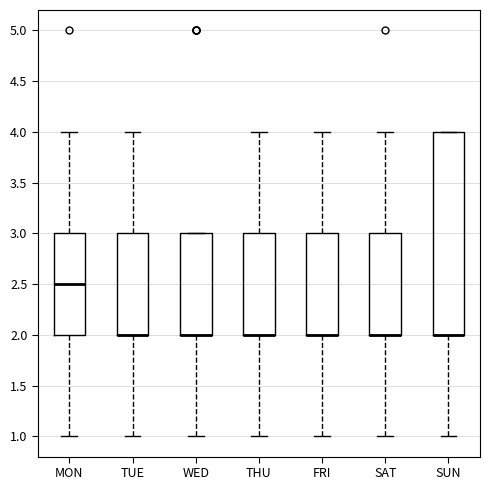

Where is the lower edge of the box for FRI on the y-axis? The values are not printed on the chart, so give them approximately, as read against the axis.

2.0